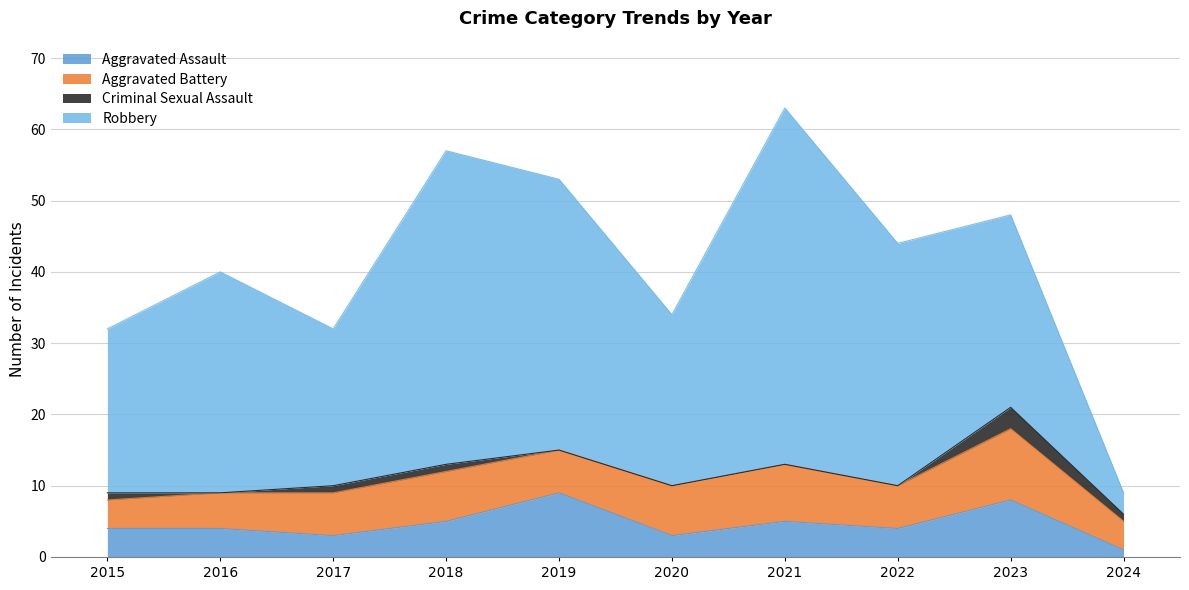

True or false: Aggravated Assault and Criminal Sexual Assault cross at least once.

False